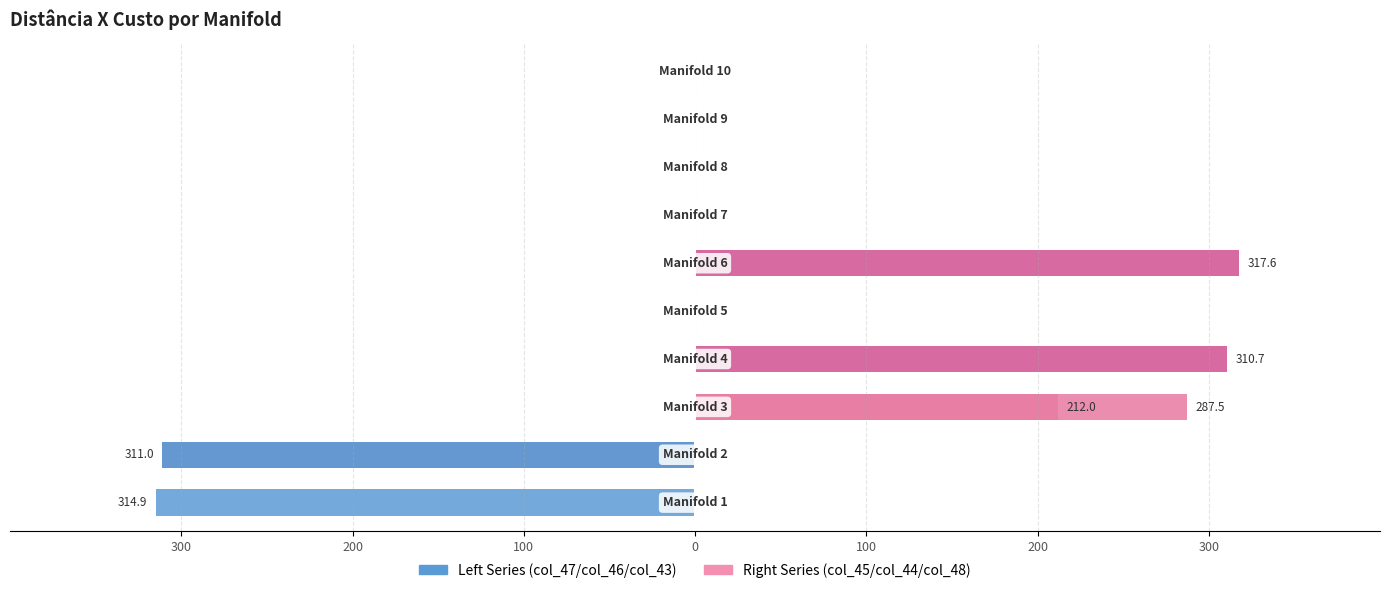

What is the lowest value of the col_47 series?

-314.9